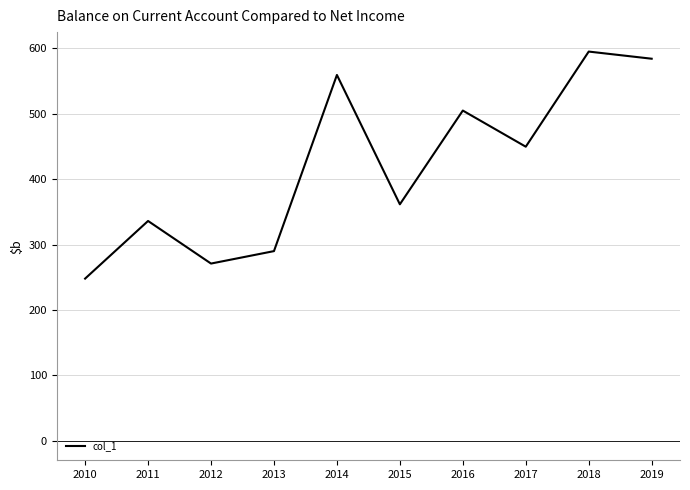

What is the greatest value displayed?

595.0